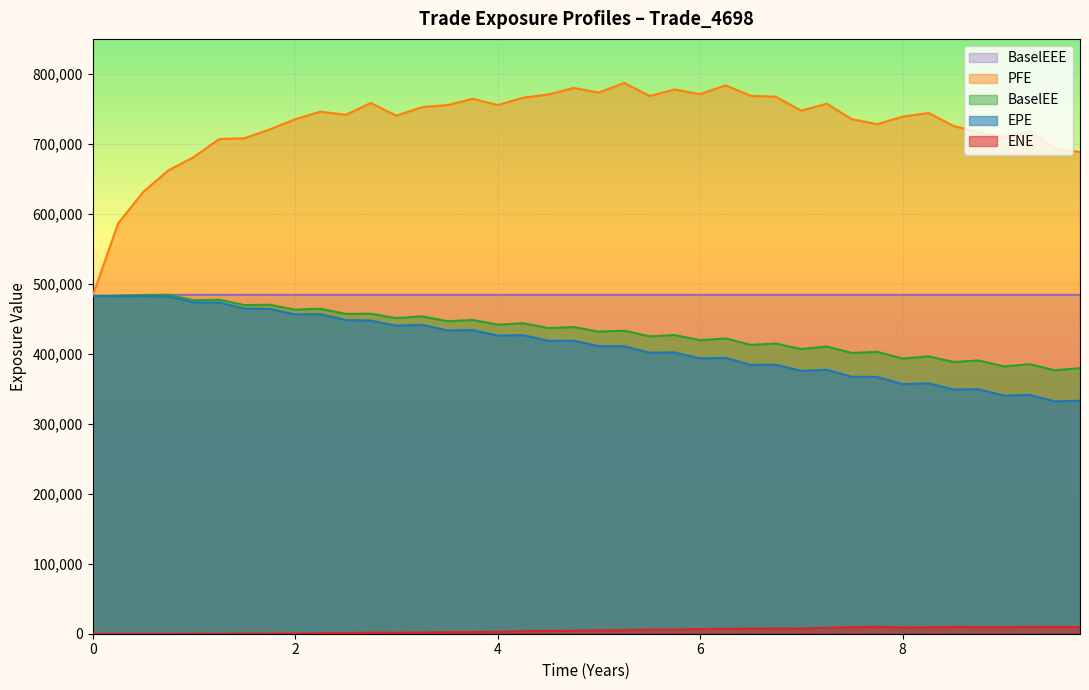

Does the chart display data point markers on the line(s)?

No